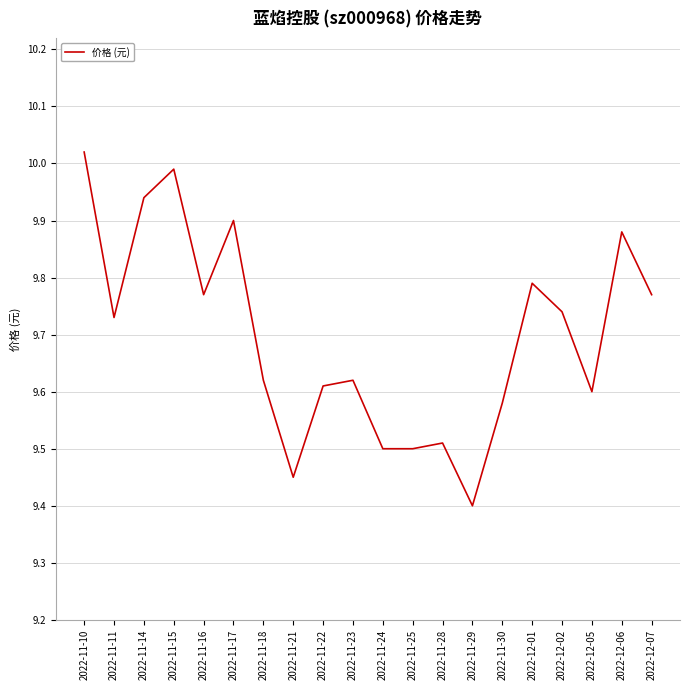

At which category does the chart reach its peak across all series?

2022-11-10